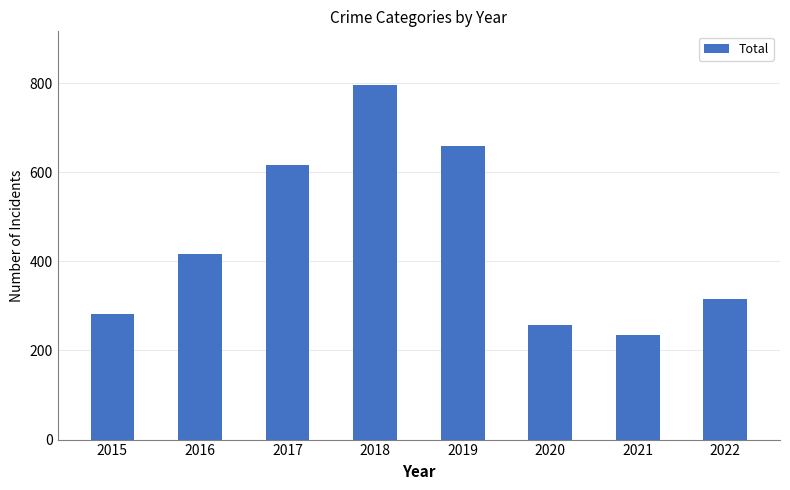

What value does the data have at 2015, to the nearest 10?

280